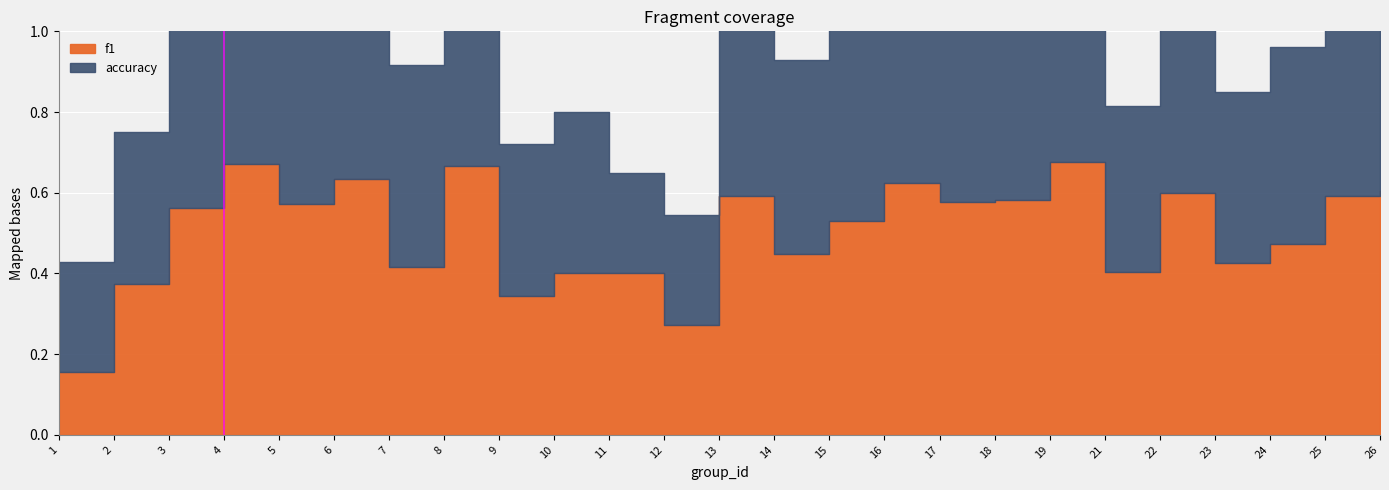

The f1 series shows 0.6 at 26. True or false?

True